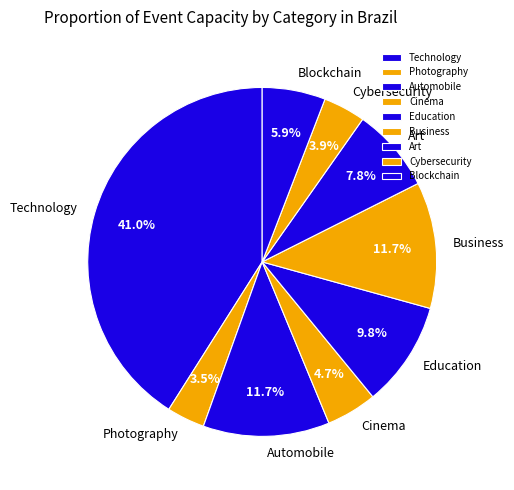

Combined, what portion of the pie is Cinema and Cybersecurity?

8.6%